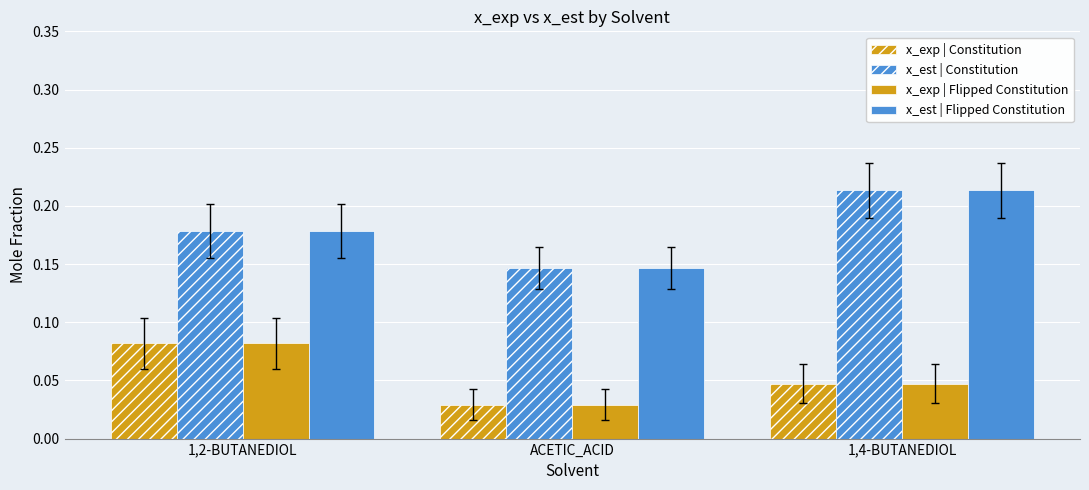

Rank the series at ACETIC_ACID from lowest to highest value.

x_exp | Constitution, x_exp | Flipped Constitution, x_est | Constitution, x_est | Flipped Constitution